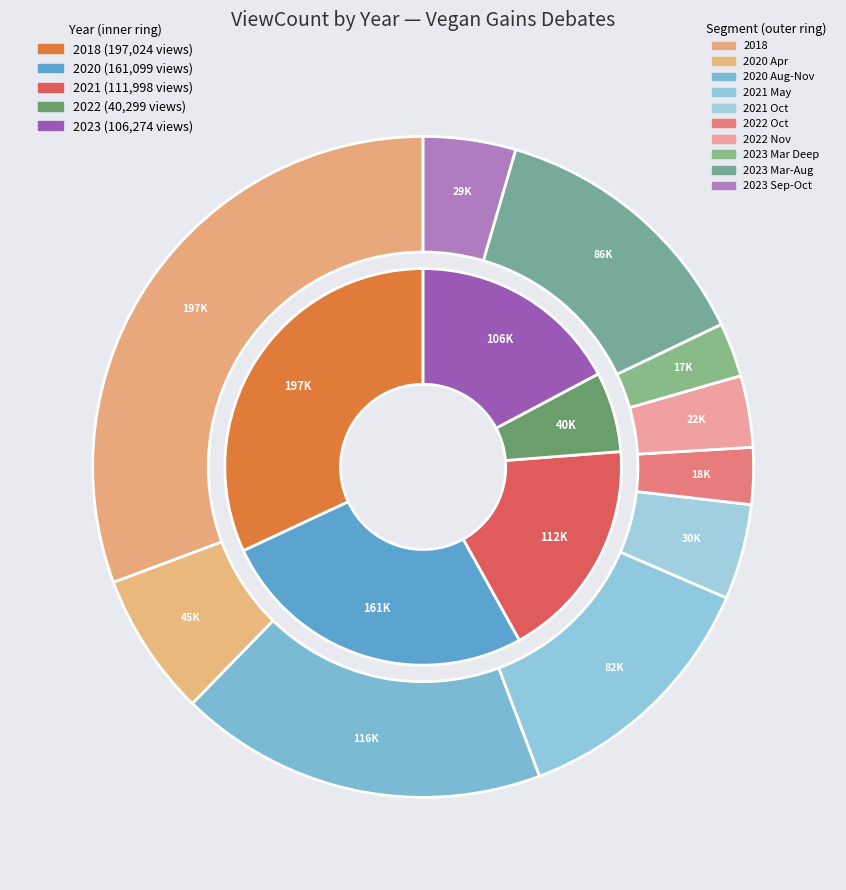

How many segments does this pie chart have?

10